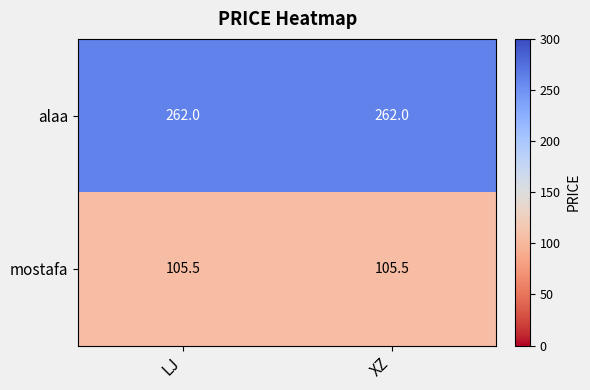

Reading left to right, list all the values displayed in this chart.

alaa: 262.0	262.0
mostafa: 105.5	105.5